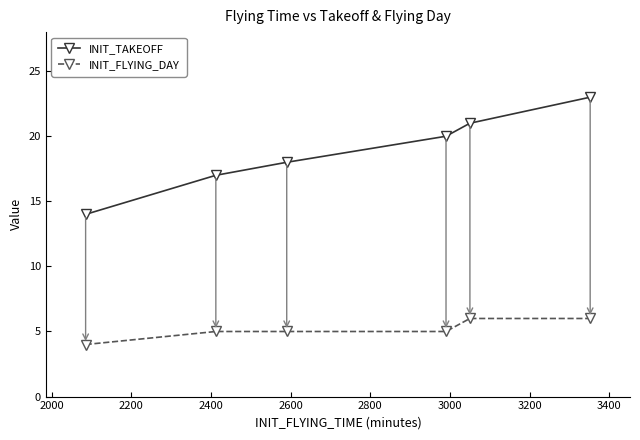

Which series has the widest spread of values?

INIT_TAKEOFF